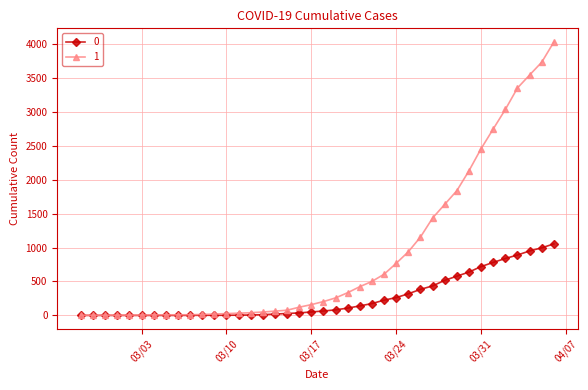

What is the average value of the 0 series?

258